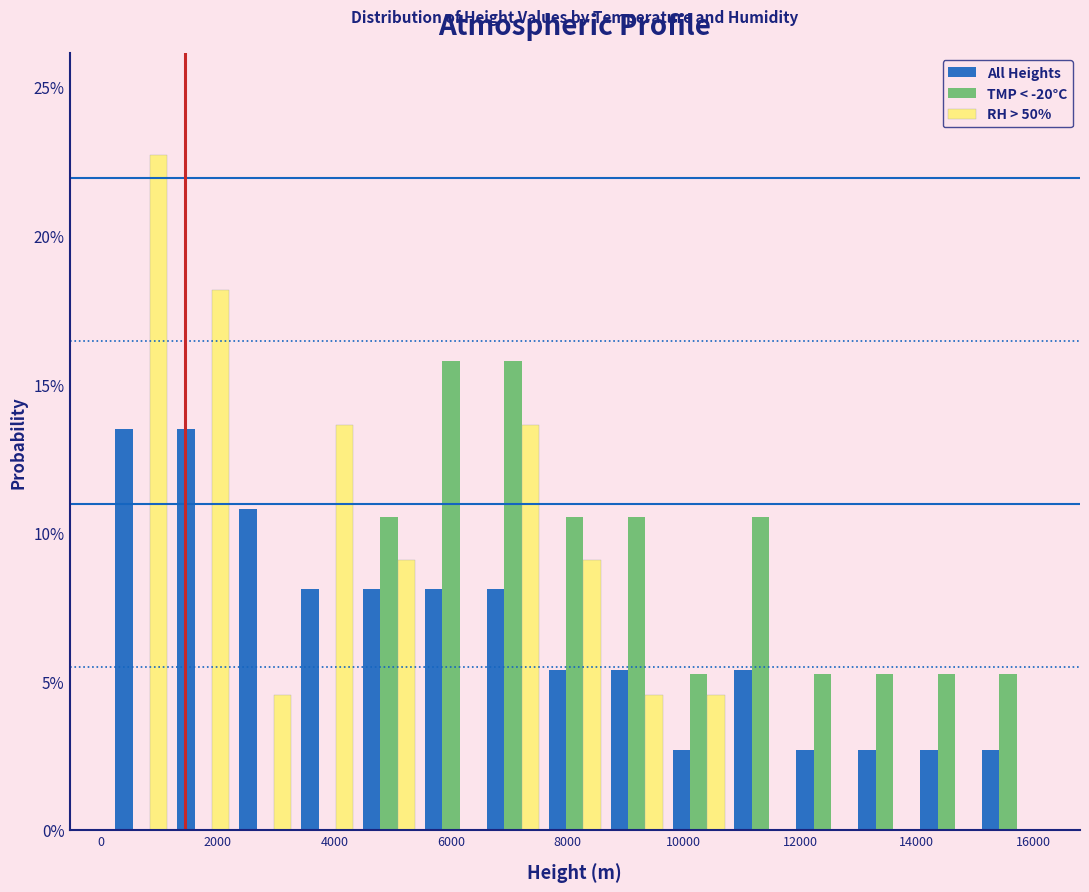

What is the height of the All Heights bar covering 15000 to 16000 on the x-axis? Neither the bar edges nor the heights are printed on the chart, so give them approximately, as read against the axes.

2.5